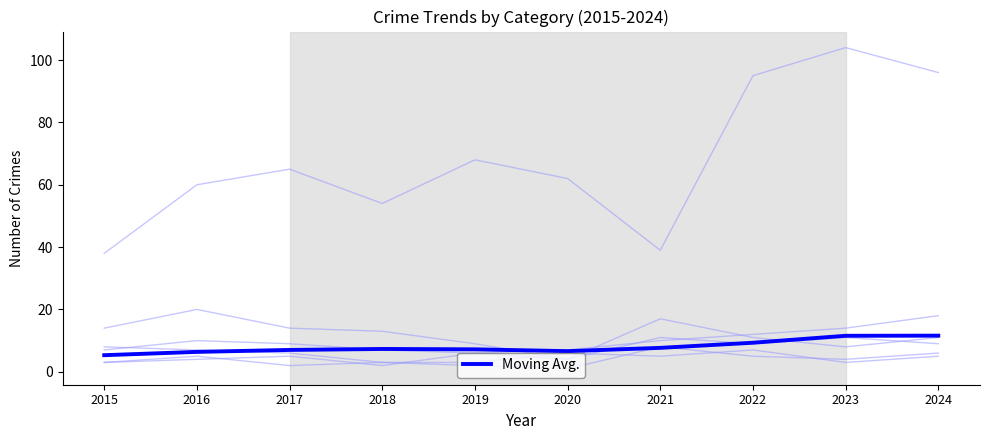

Does the chart have visible grid lines?

No